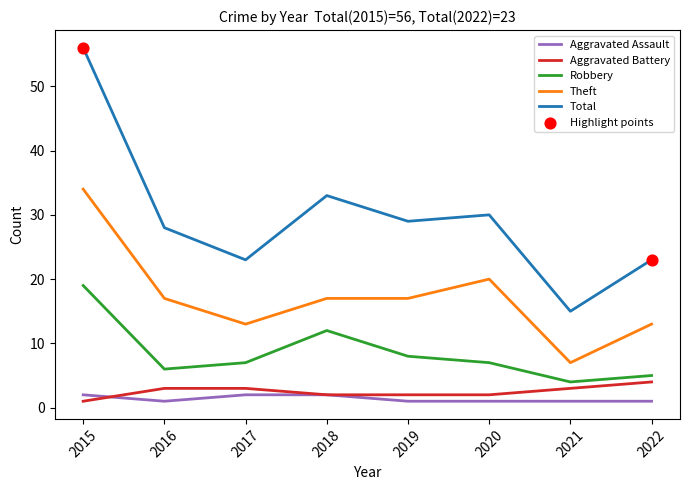

Which series has the largest total across all categories?

Total